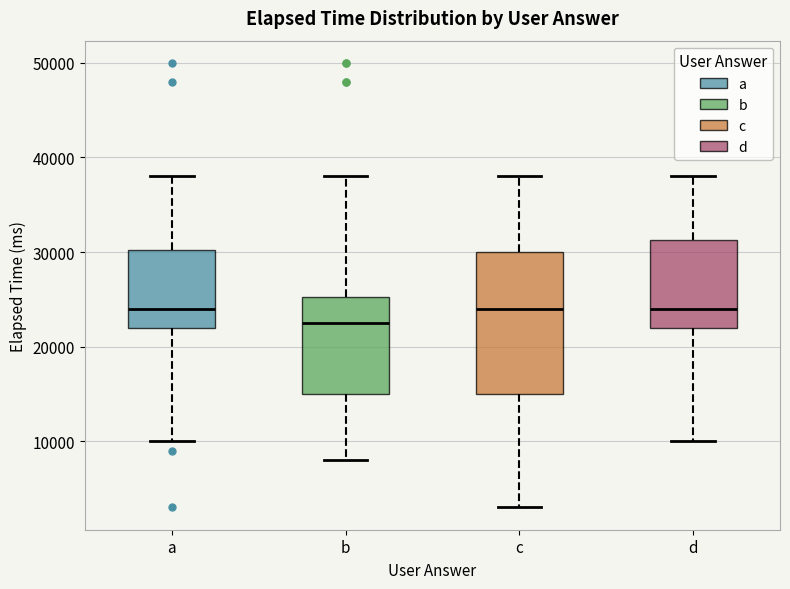

Reading left to right, transcribe this box plot: for each box, give where its median line is, the range the box spans, and where its two whiskers end, as read against the y-axis. The values are not printed on the chart, so give them approximately, as read against the axis.

a: median 24000, box 22000 to 30000, whiskers 10000 to 38000
b: median 23000, box 15000 to 25000, whiskers 8000 to 38000
c: median 24000, box 15000 to 30000, whiskers 3000 to 38000
d: median 24000, box 22000 to 31000, whiskers 10000 to 38000